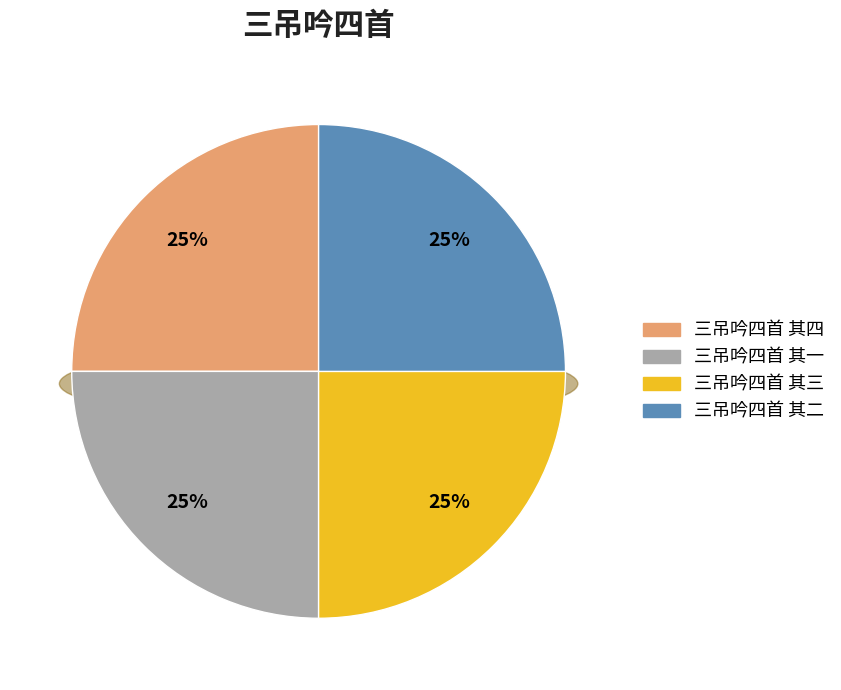

Count the number of slices in the pie.

4